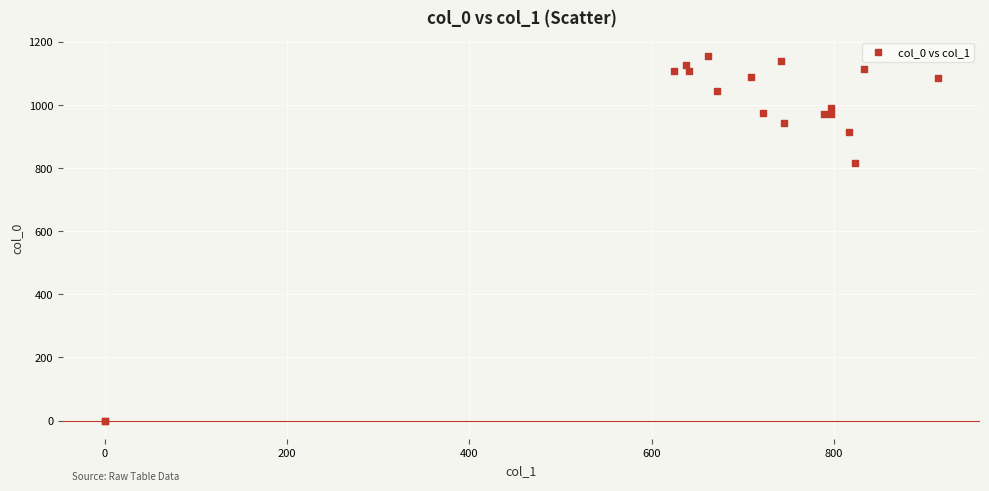

What Y value in the scatter plot is closest to 578?

816.7